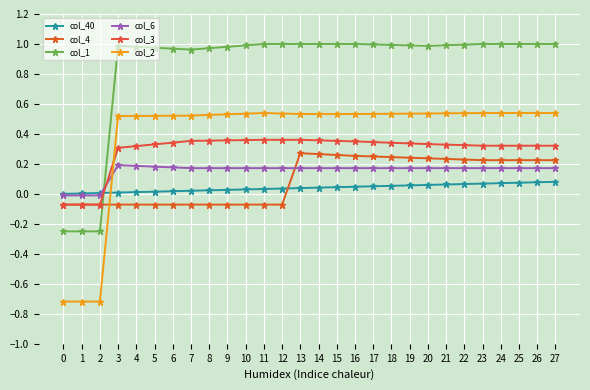

What is the difference between the col_3 values at 1 and 16?

0.4